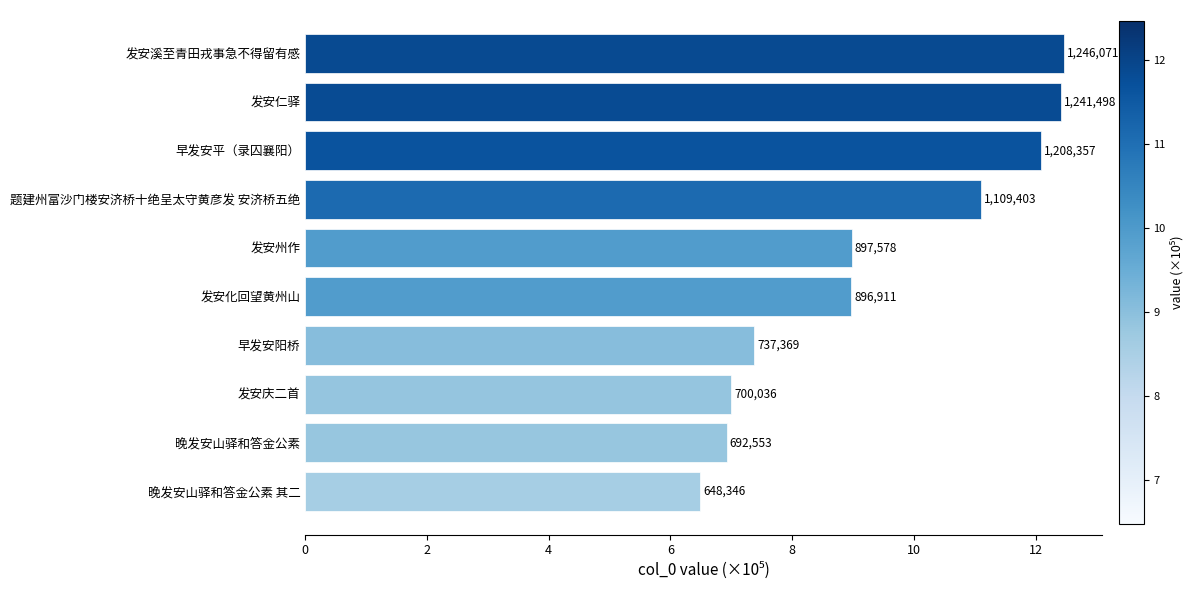

Does the chart contain any negative values?

No